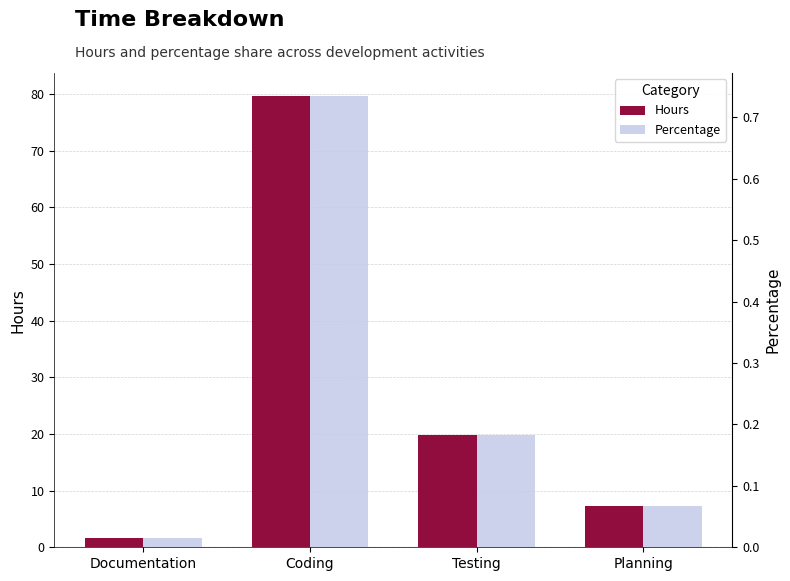

Is the value of Hours at Coding greater than the value of Percentage at Testing?

Yes